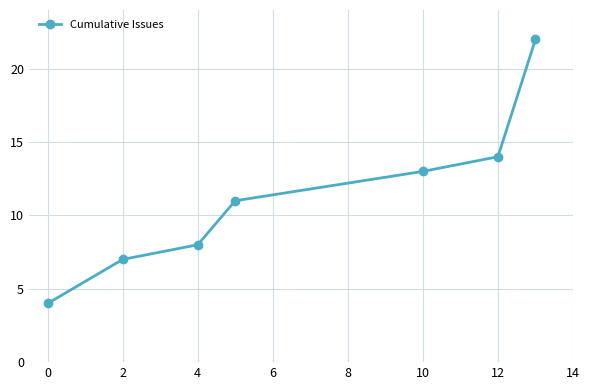

What is the difference between the maximum and minimum values?

18